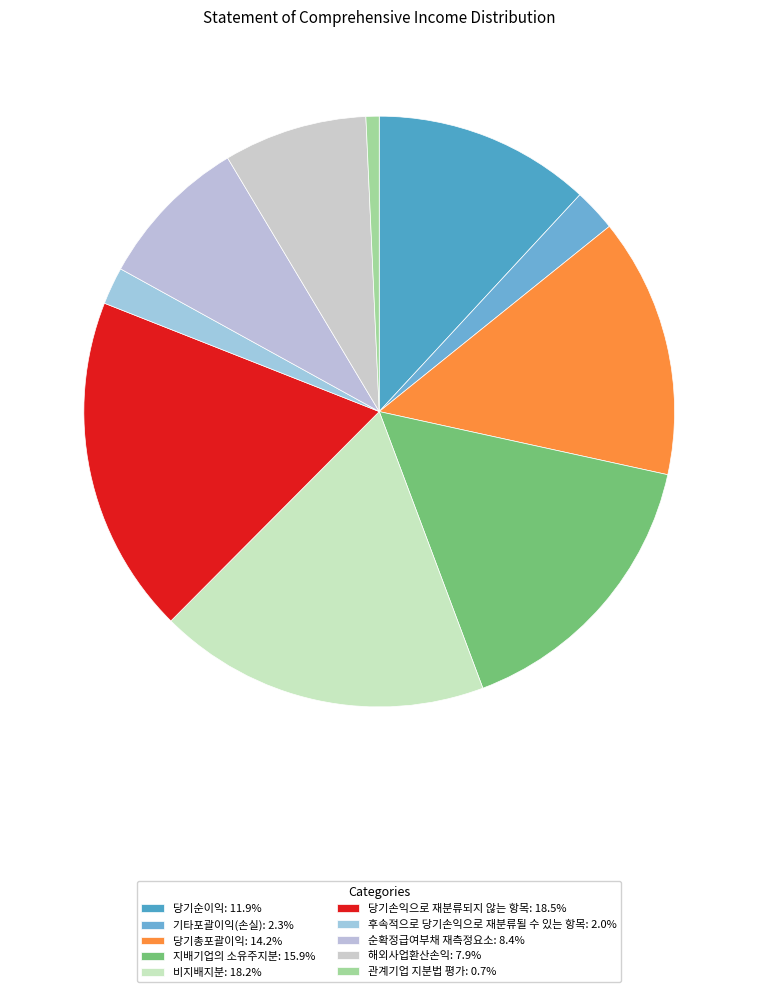

How many segments does this pie chart have?

10